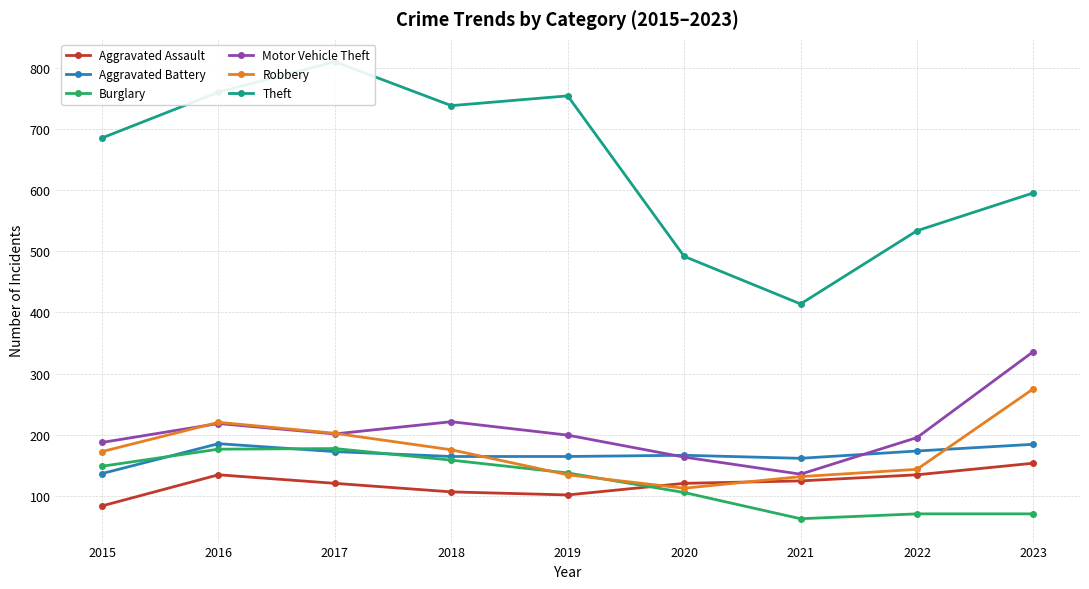

Between 2015 and 2023, which is larger?

2023